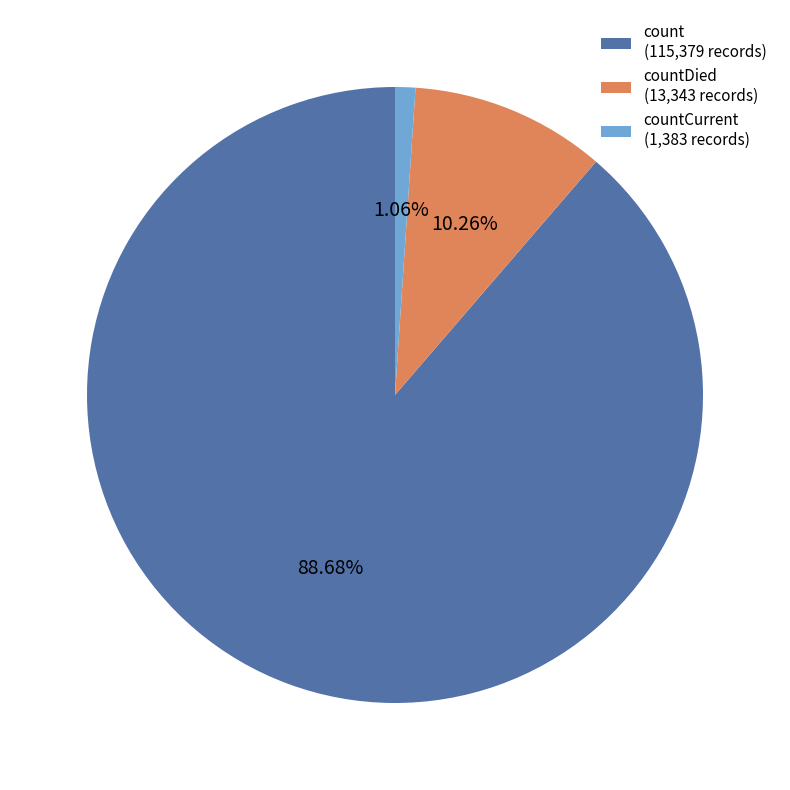

Combined, do count (115,379 records) and countDied (13,343 records) account for over 50%?

Yes